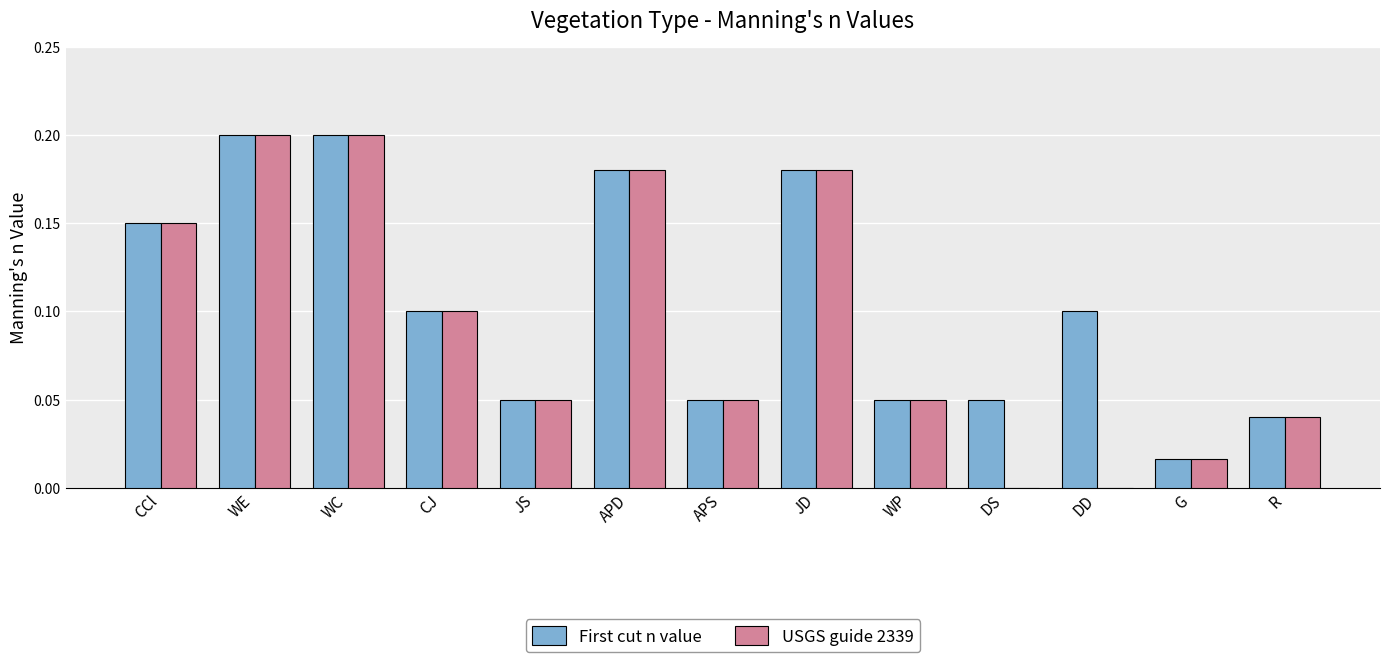

Is the value of First cut n value at JD greater than the value of USGS guide 2339 at CCl?

Yes